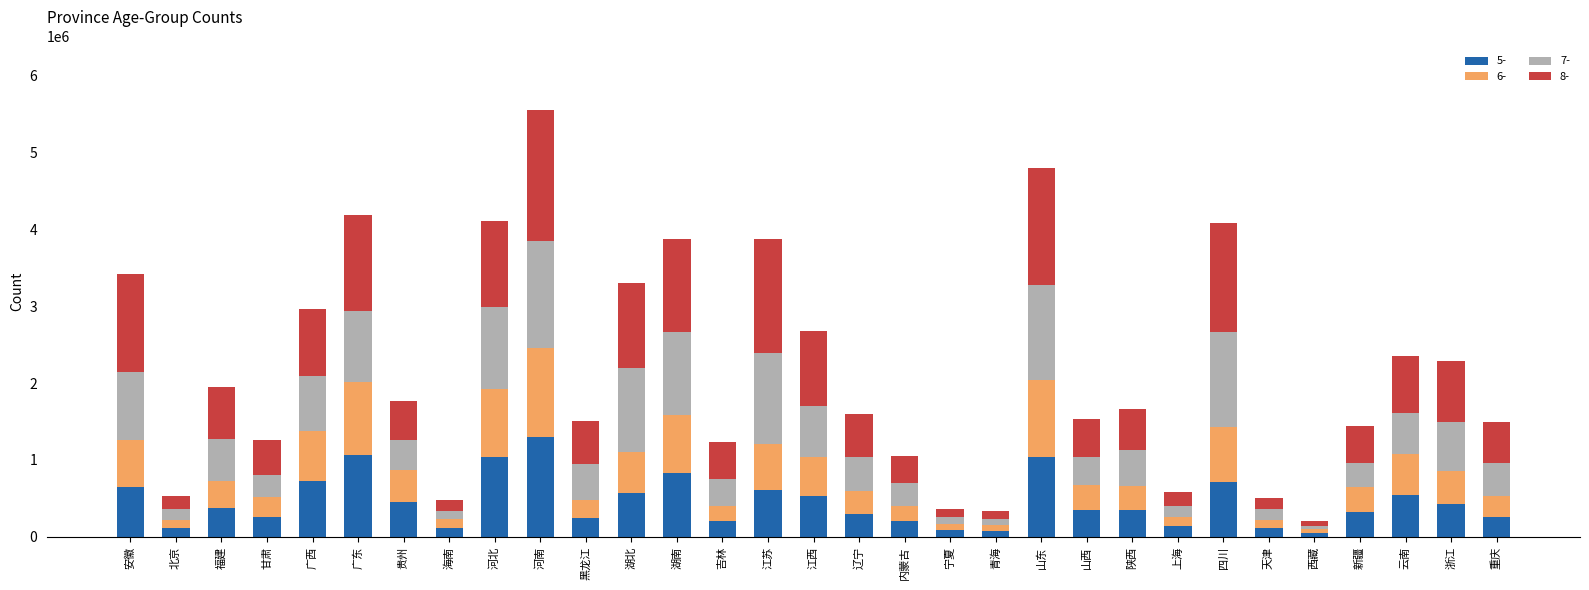

At which category is the sum across all series the highest?

河南